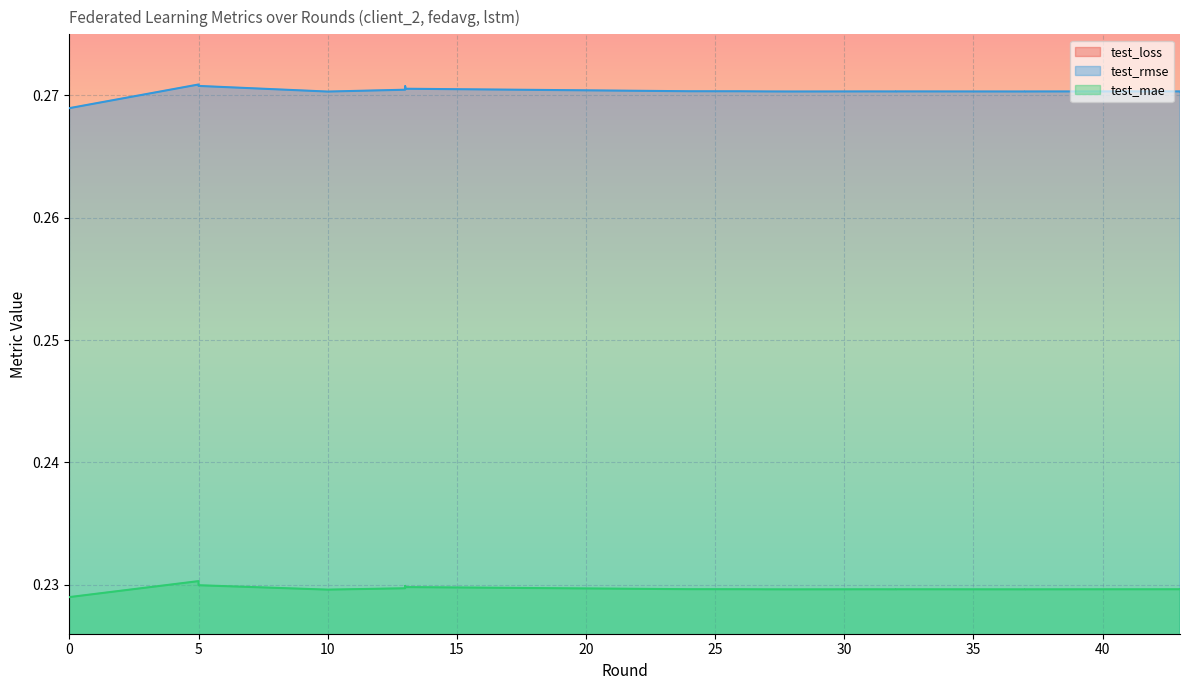

How many series are shown in this chart?

3